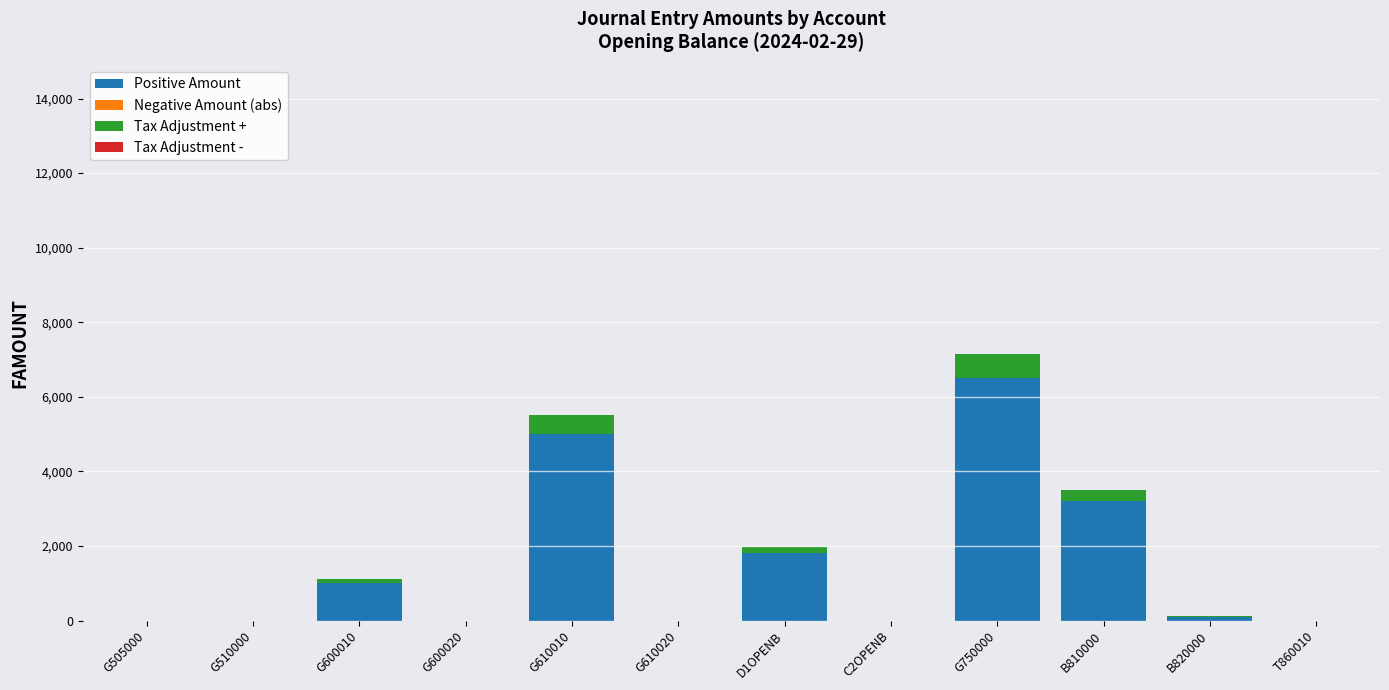

What is the difference between the second highest and second lowest values in the Positive Amount series?

5000.0